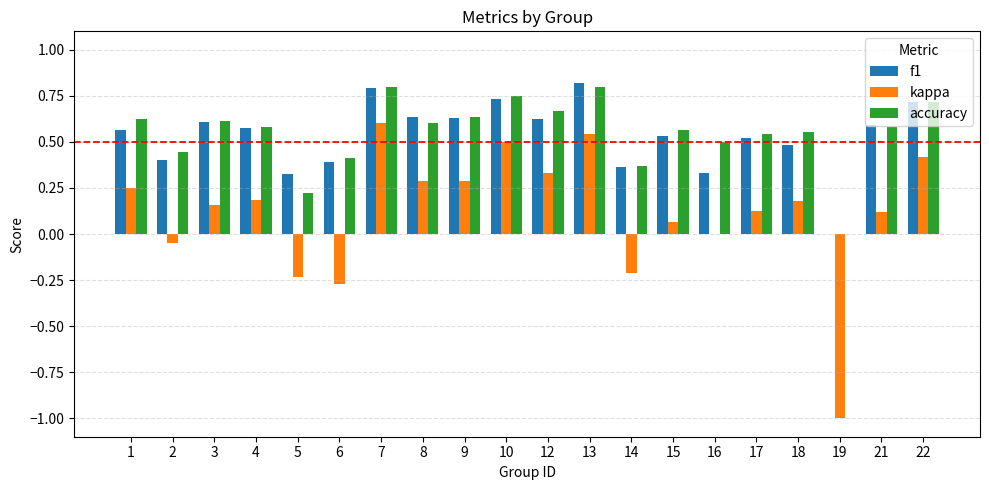

What is the total value across all series at 18?

1.2